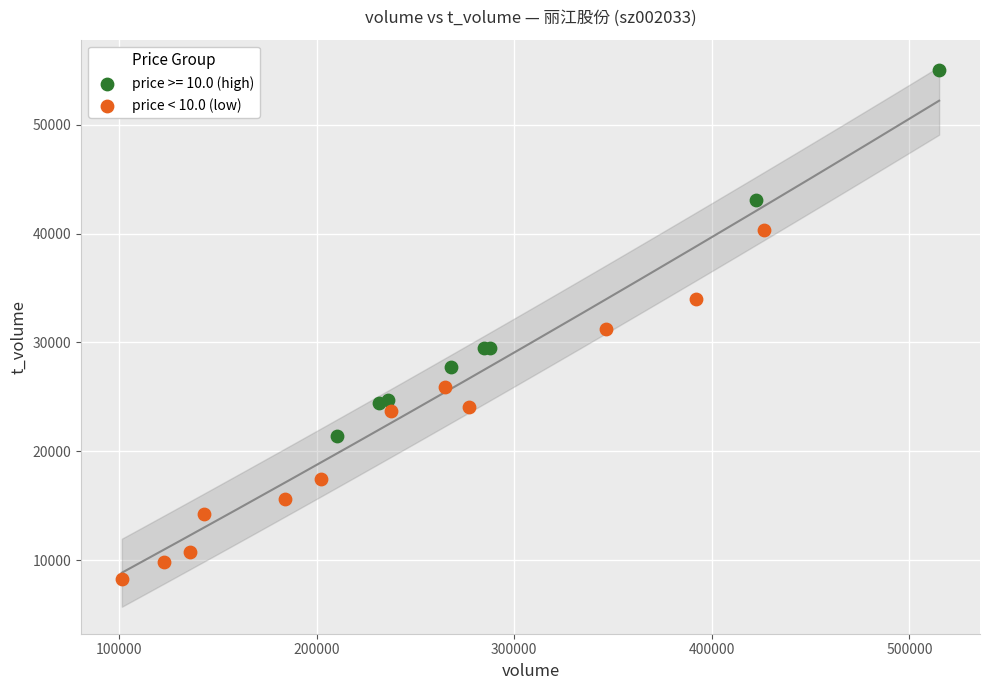

Which series contains the highest Y value?

price >= 10.0 (high)